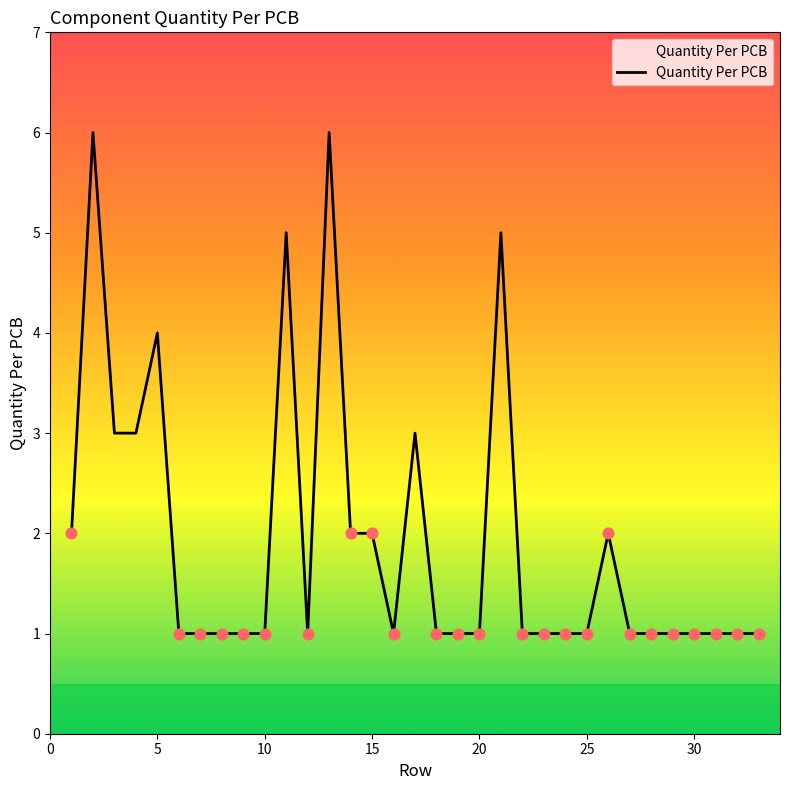

What is the greatest value displayed?

6